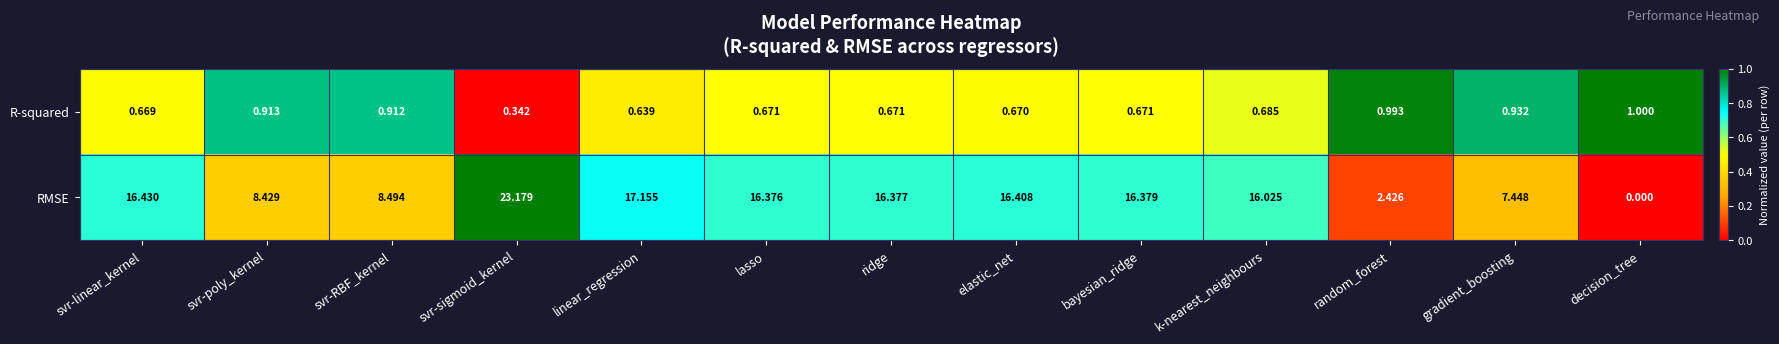

Which label corresponds to the largest value in the chart?

svr-sigmoid_kernel